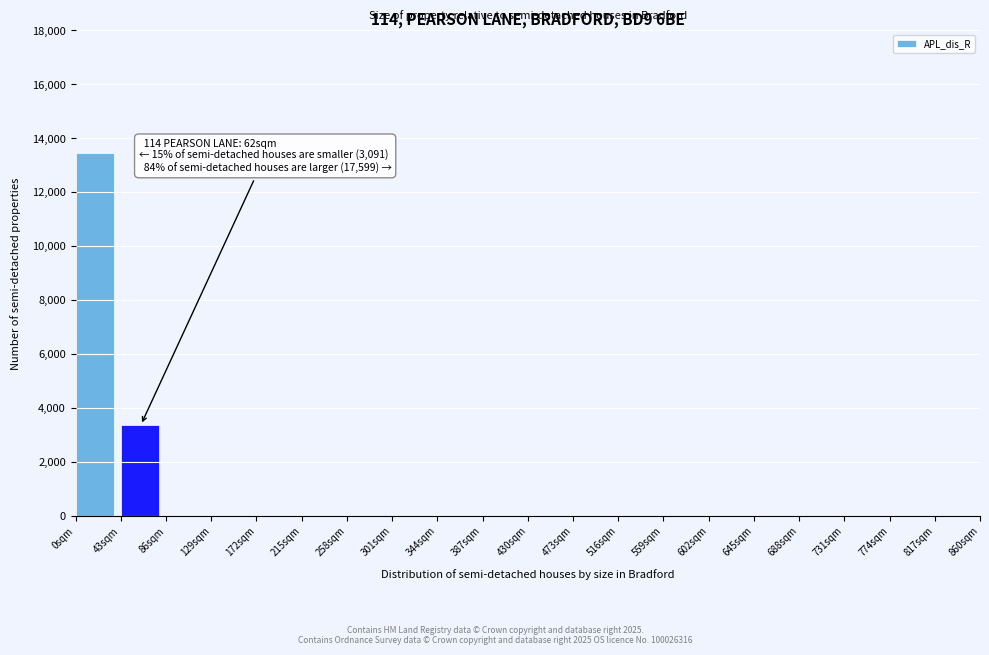

Which range on the x-axis has the tallest bar?

0 to 43